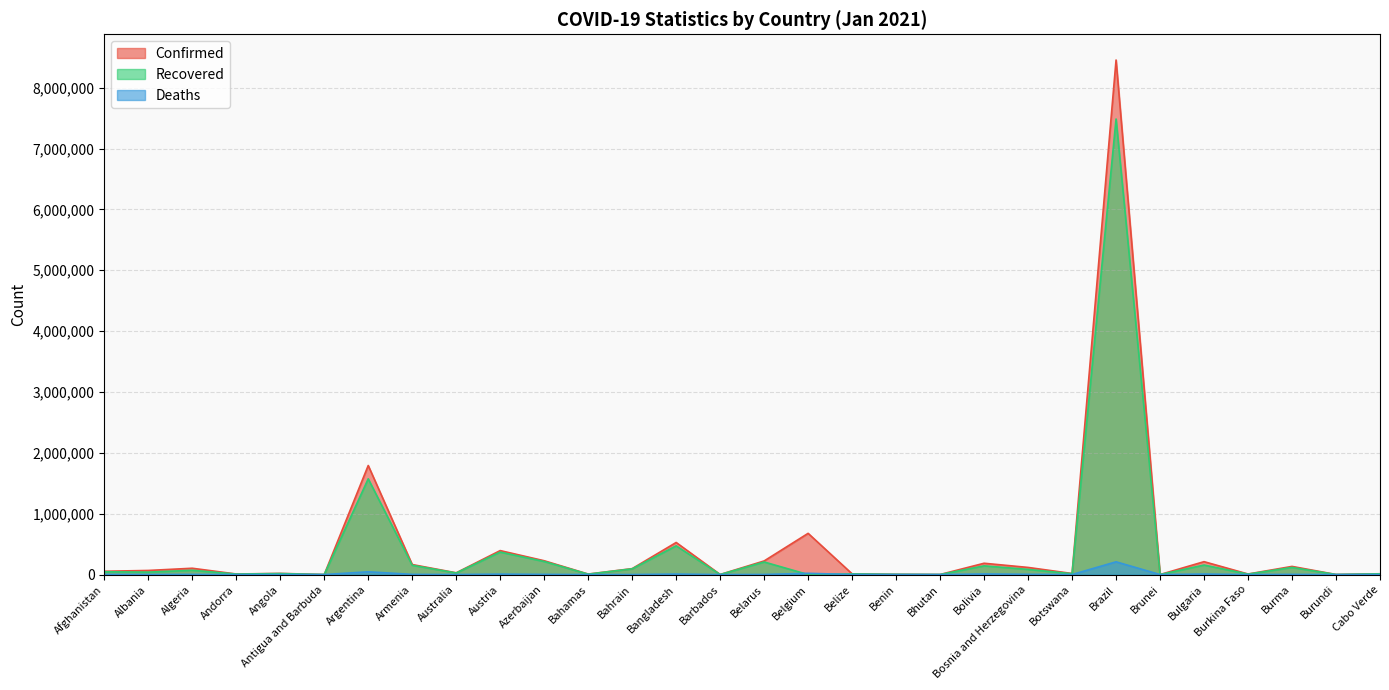

At which label is Confirmed closest to 4227616?

Argentina